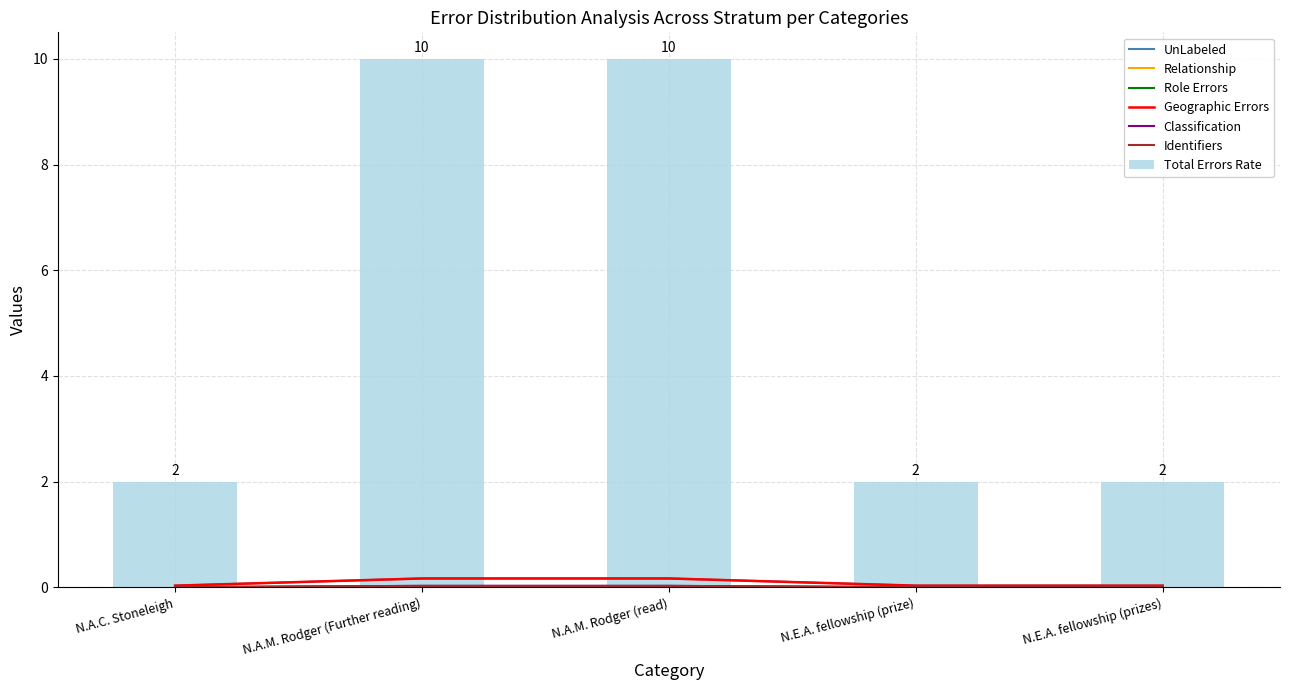

Are the bars grouped side by side (vs. stacked)?

No